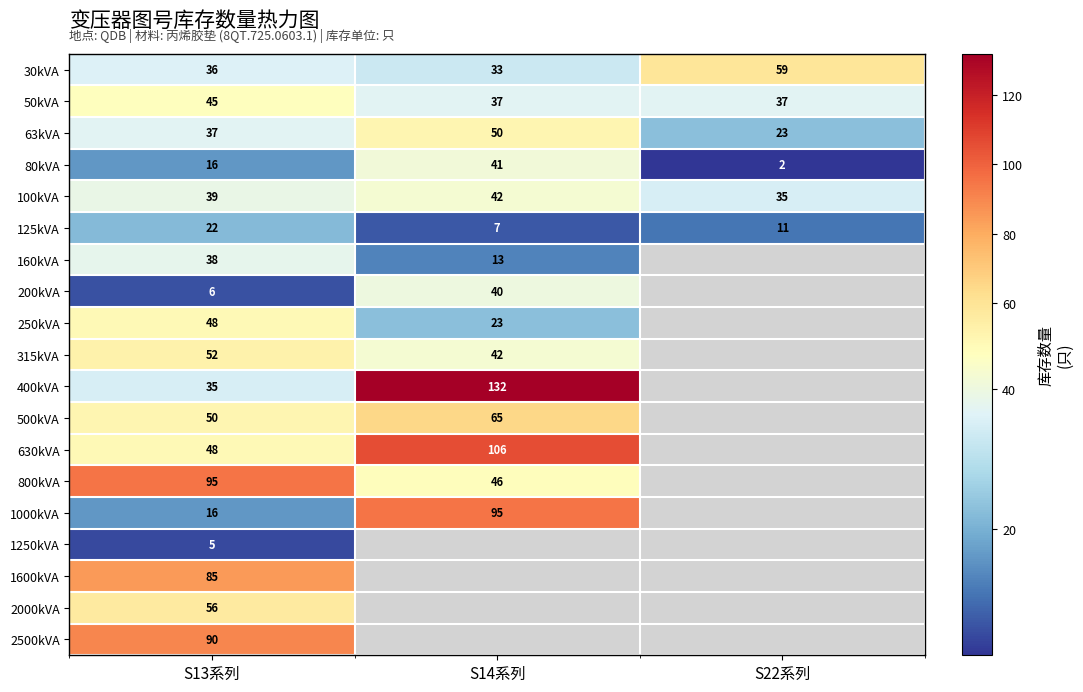

Which label corresponds to the largest value in the chart?

S14系列